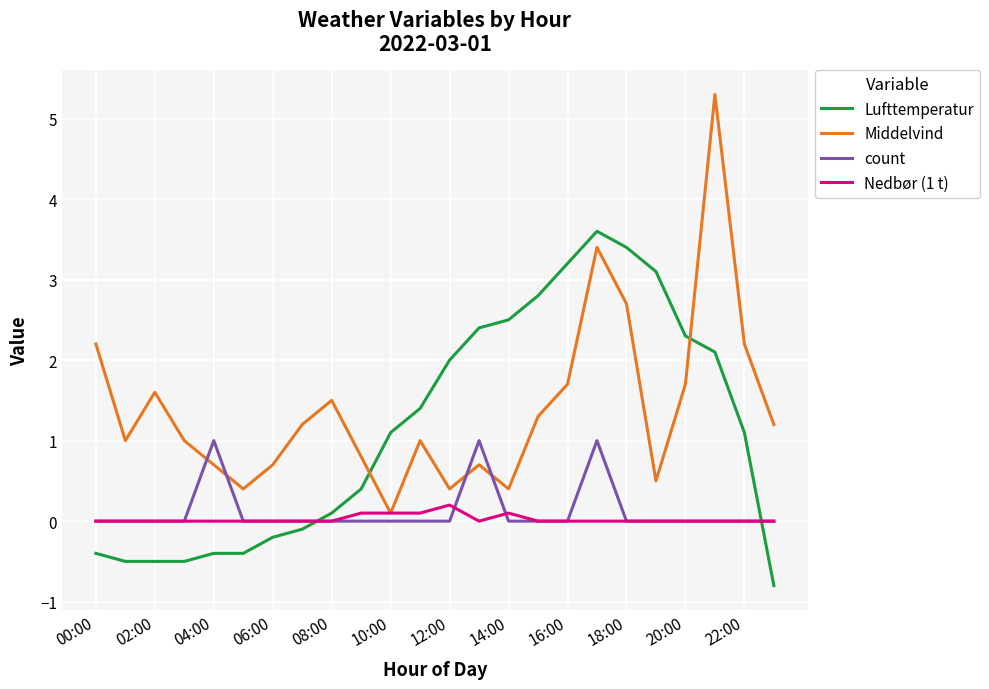

Rank the series by their maximum value, from lowest to highest.

Nedbør (1 t), count, Lufttemperatur, Middelvind